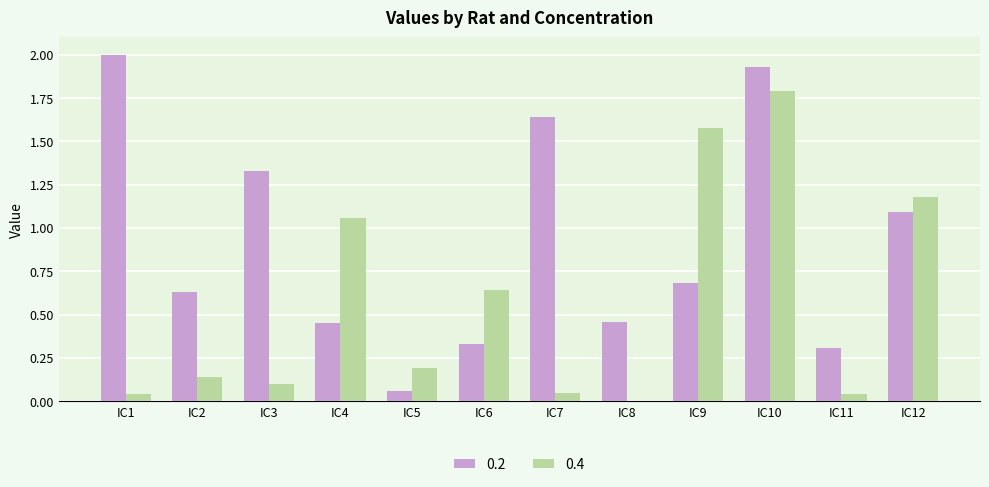

Does the chart contain stacked bars?

No